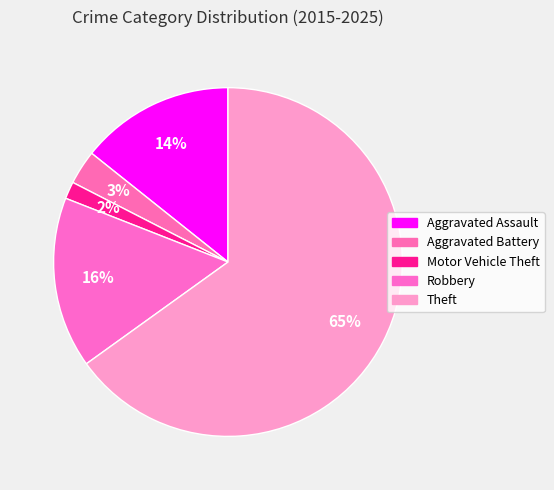

How many slices are in this pie chart?

5